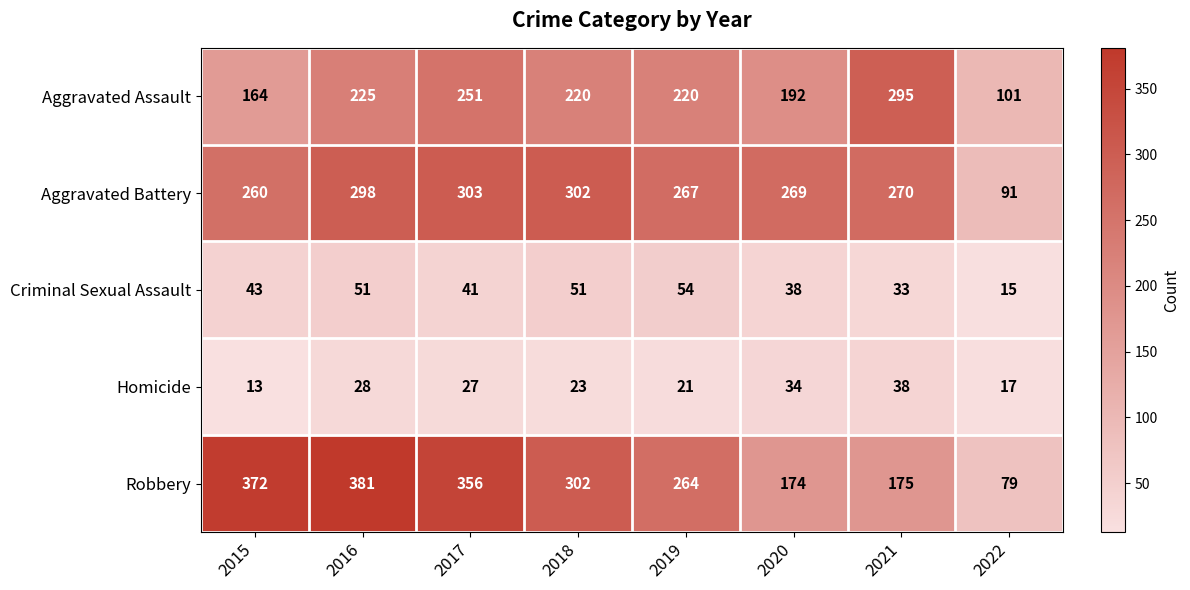

The Robbery series shows 79 at 2022. True or false?

True